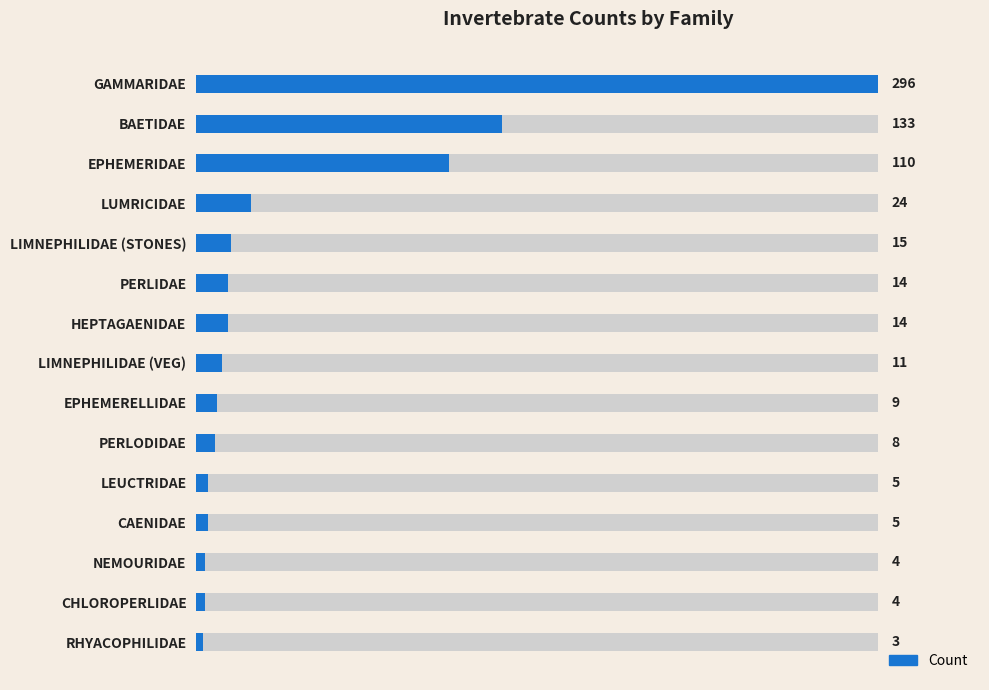

What is the value of the 1st bar from the left?

296